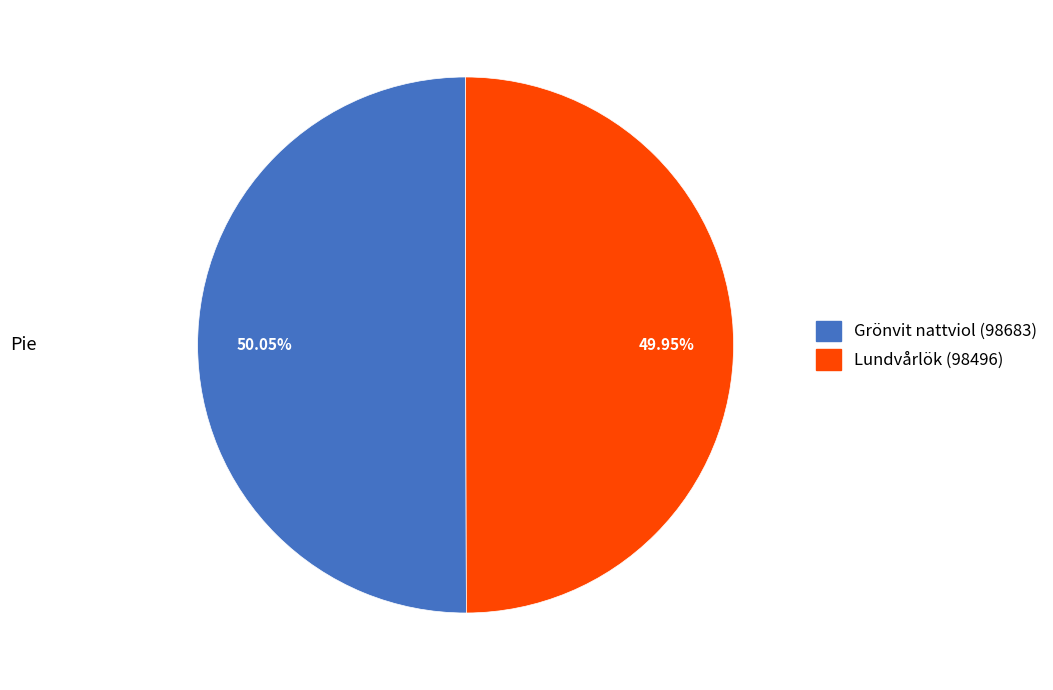

Is there a majority slice in this chart?

Yes